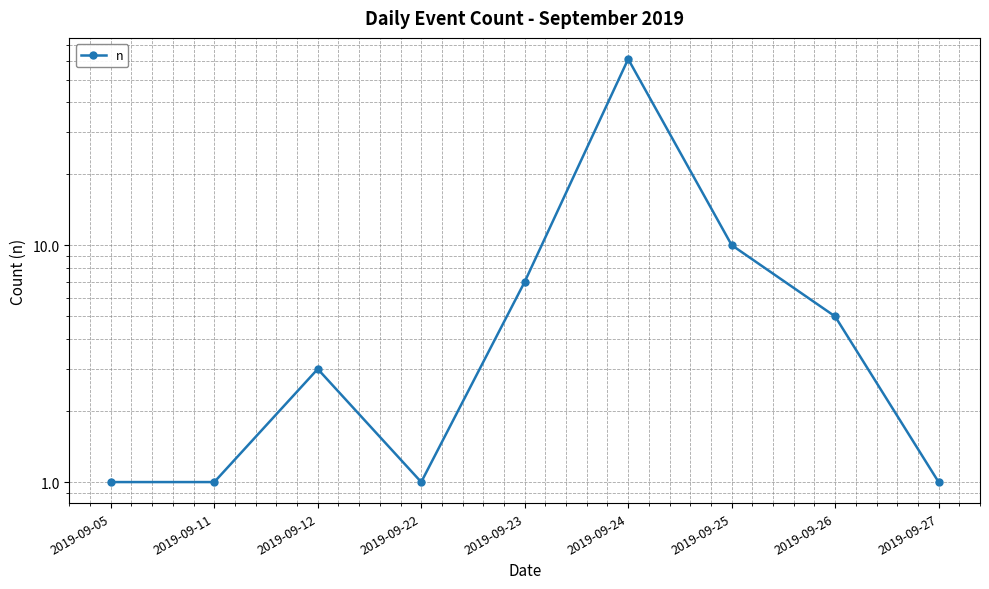

How many values are below 3?

4